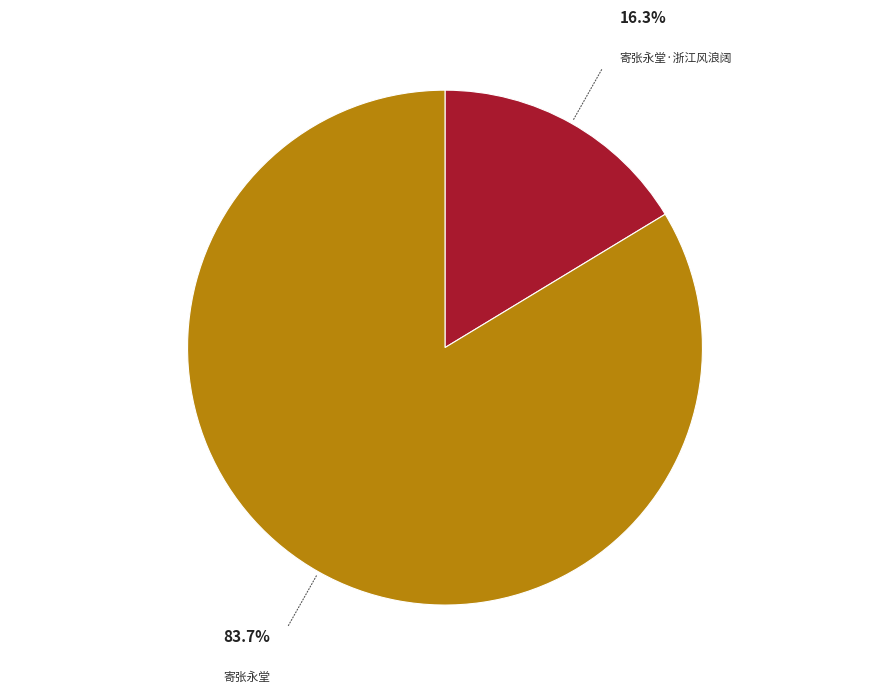

What is the majority slice?

寄张永堂